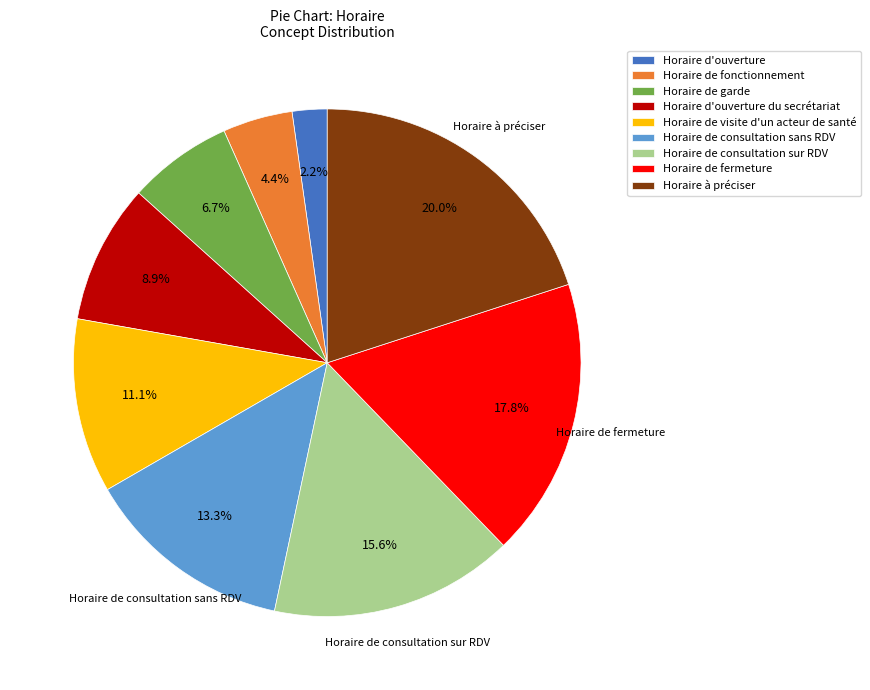

To the nearest percent, what is the combined percentage of Horaire de fonctionnement and Horaire de garde?

11%